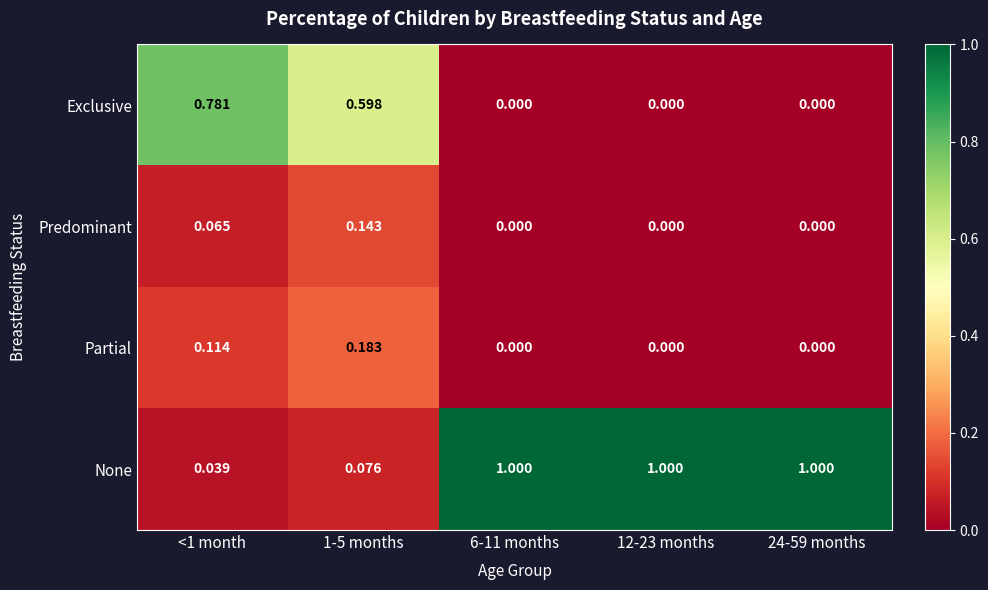

Between <1 month and 6-11 months, which series saw the biggest shift?

None